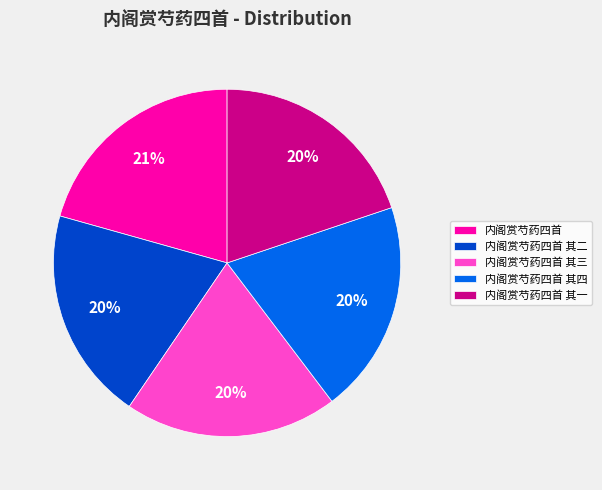

To the nearest percent, what is the average slice percentage?

20%